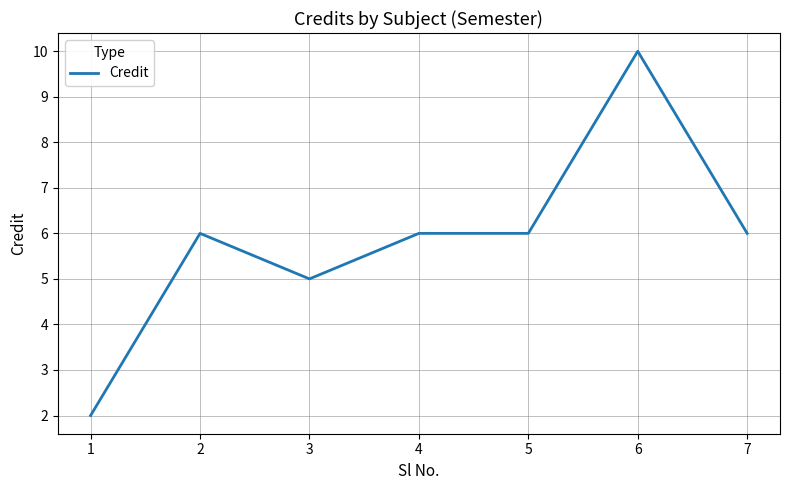

How many values are between 5 and 6?

5